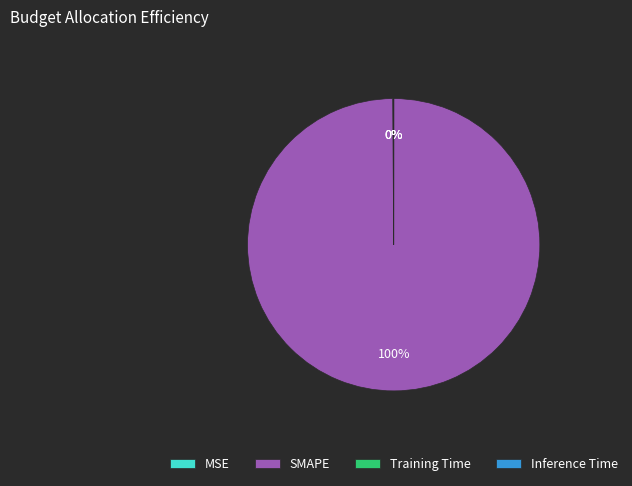

To the nearest percent, what portion does SMAPE represent?

100%